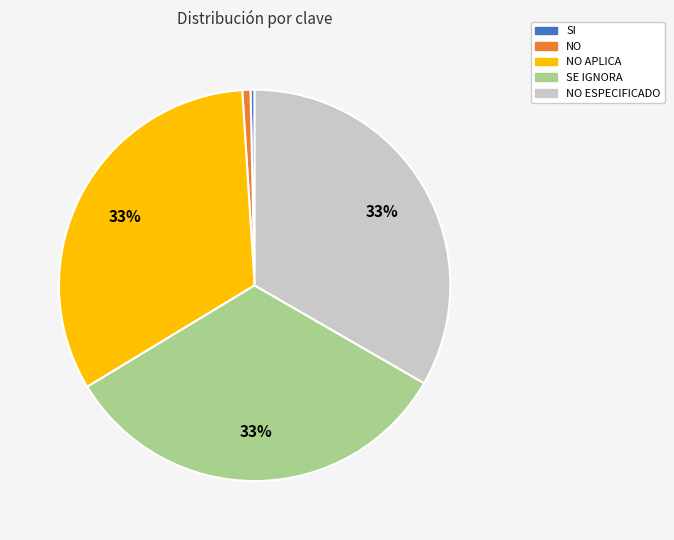

Is the sum of SI and SE IGNORA greater than half?

No